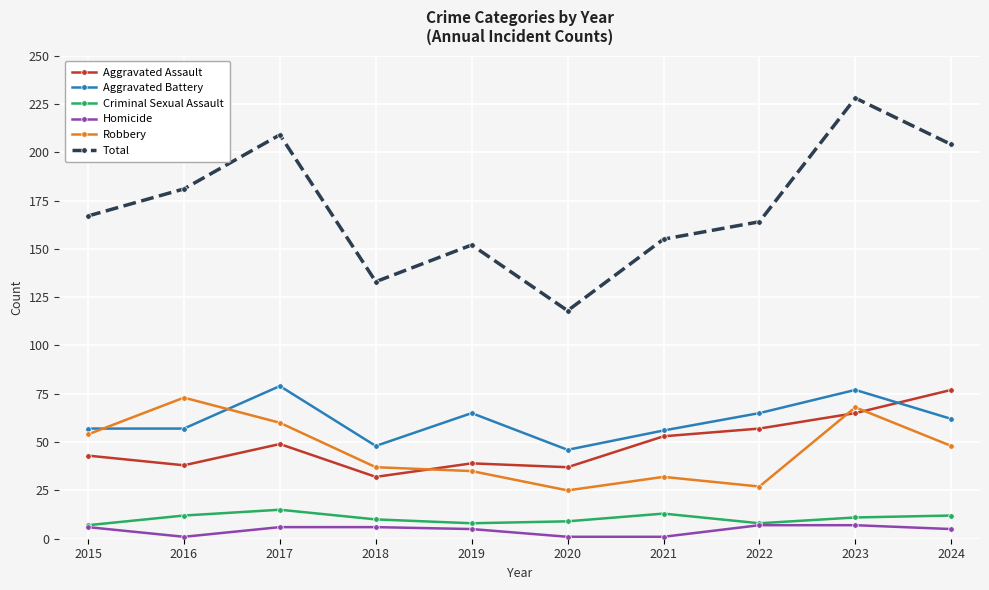

What is the value of the Homicide point at the 5th from the left?

5